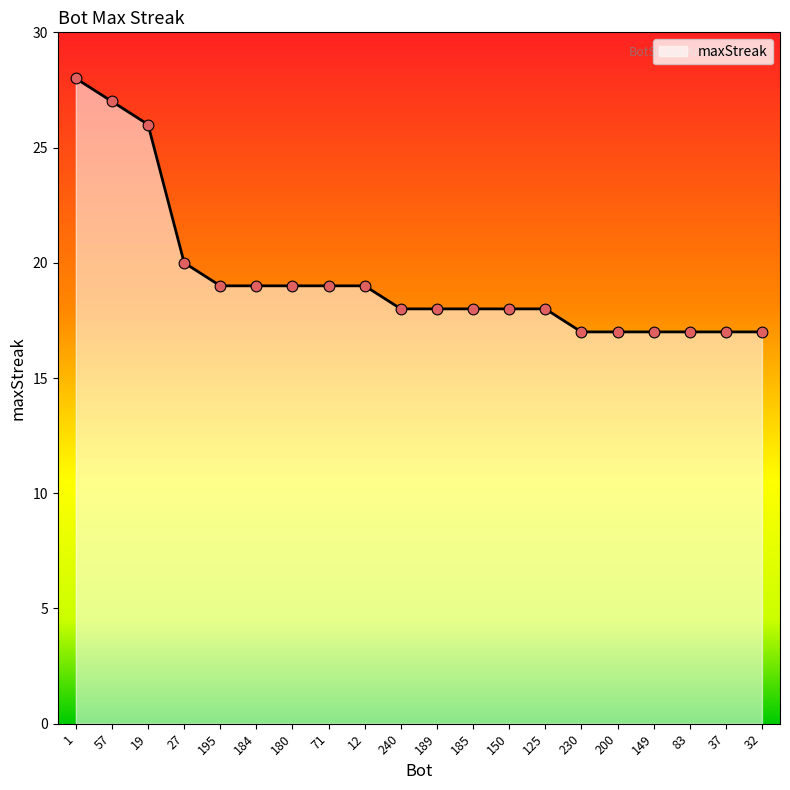

Which has a higher value, 1 or 12?

1